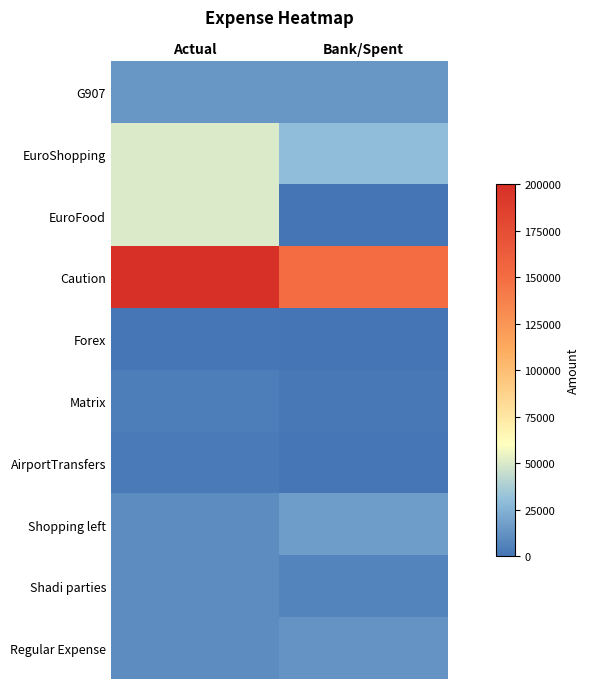

Reading left to right, transcribe all the data shown in this chart.

G907: Actual=14751.0	Bank/Spent=14656.6
EuroShopping: Actual=50000.0	Bank/Spent=29942.3
EuroFood: Actual=50000.0	Bank/Spent=0.0
Caution: Actual=200000.0	Bank/Spent=150000.0
Forex: Actual=1000.0	Bank/Spent=500.0
Matrix: Actual=4000.0	Bank/Spent=2000.0
AirportTransfers: Actual=2800.0	Bank/Spent=900.0
Shopping left: Actual=10000.0	Bank/Spent=16798.0
Shadi parties: Actual=10000.0	Bank/Spent=6350.0
Regular Expense: Actual=10000.0	Bank/Spent=12646.0